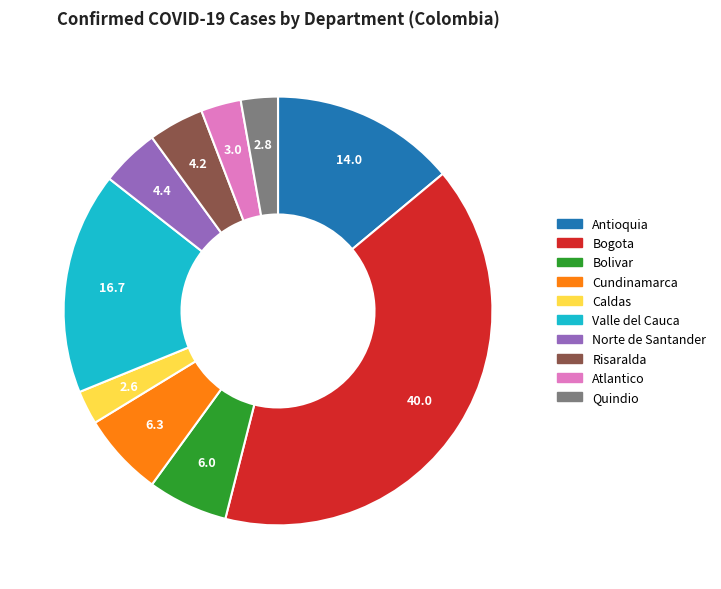

How many slices are in this pie chart?

10